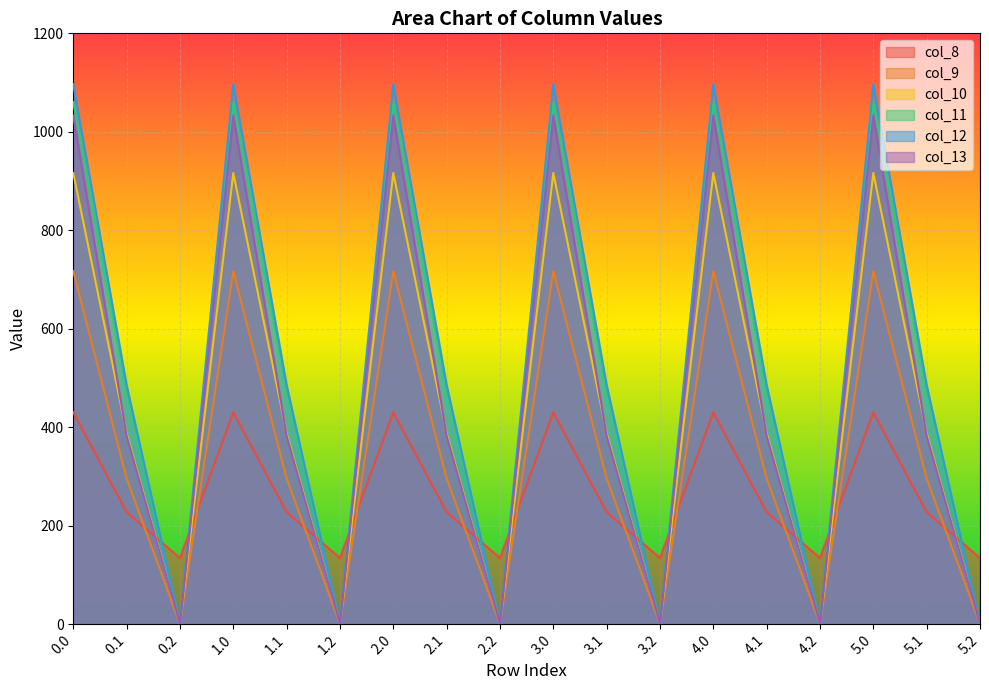

What is the spread (max minus min) of values at 4.0?

666.4